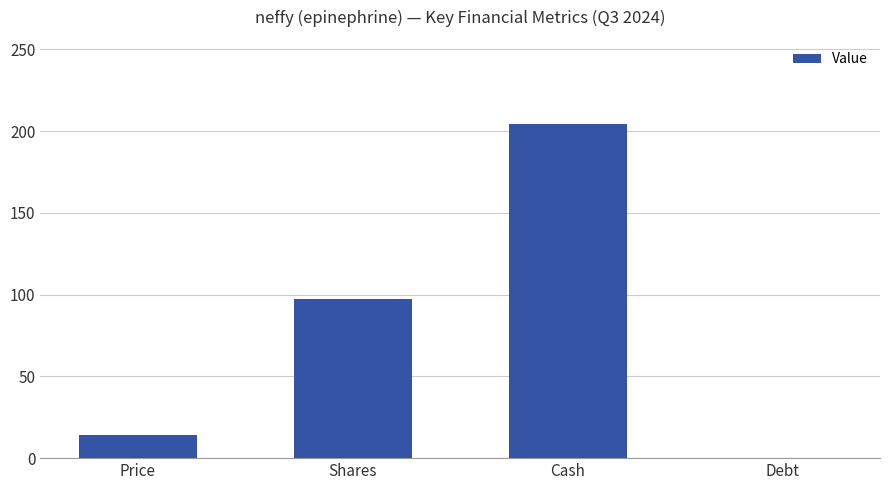

Reading right to left, what are all the values shown in this chart?

Debt=0.0	Cash=204.6	Shares=97.2	Price=14.0